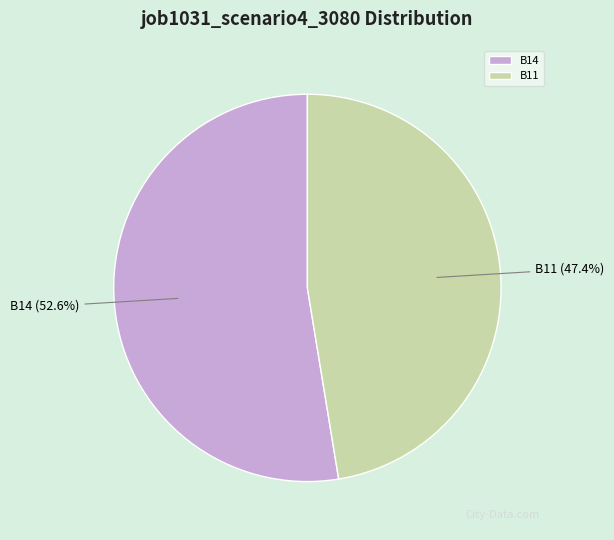

To the nearest percent, what portion does B11 represent?

47%